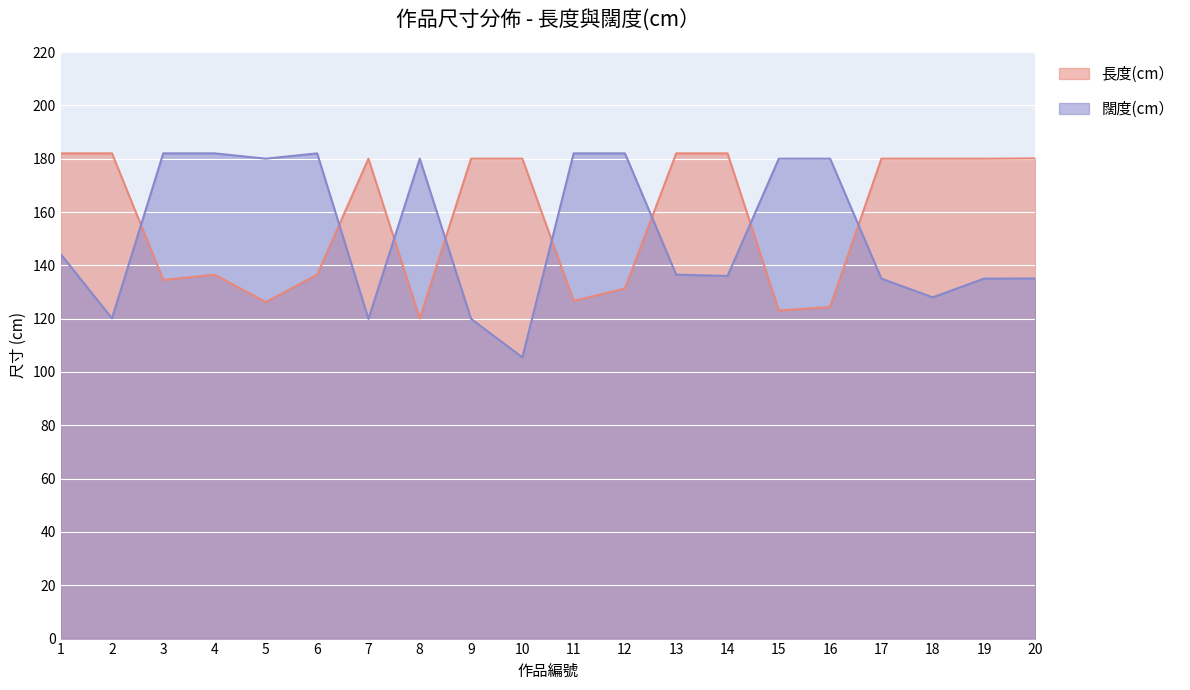

Which label corresponds to the largest value in the chart?

1